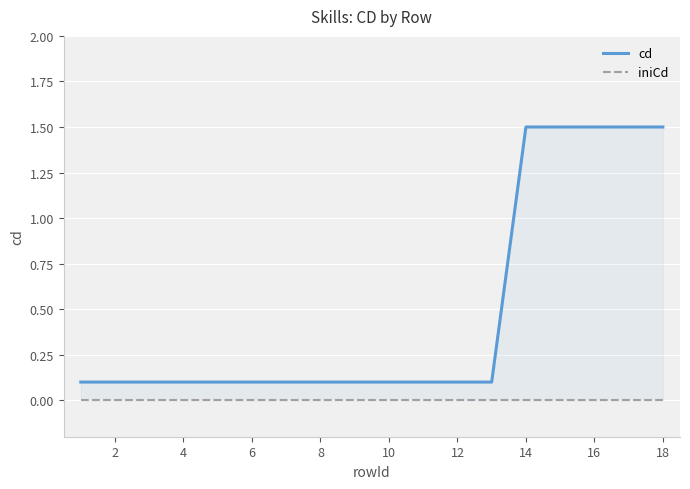

What is the minimum value for cd?

0.1